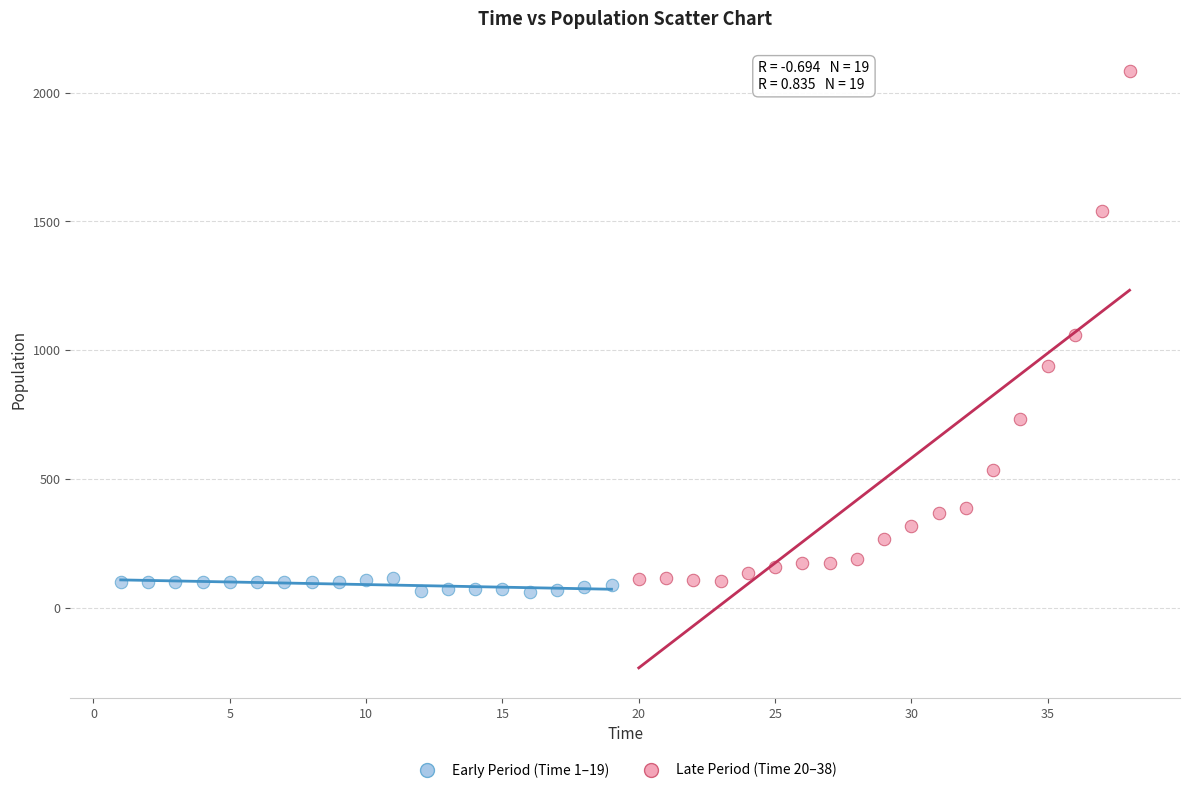

Which series has the largest Y range (max minus min)?

Late Period (Time 20–38)